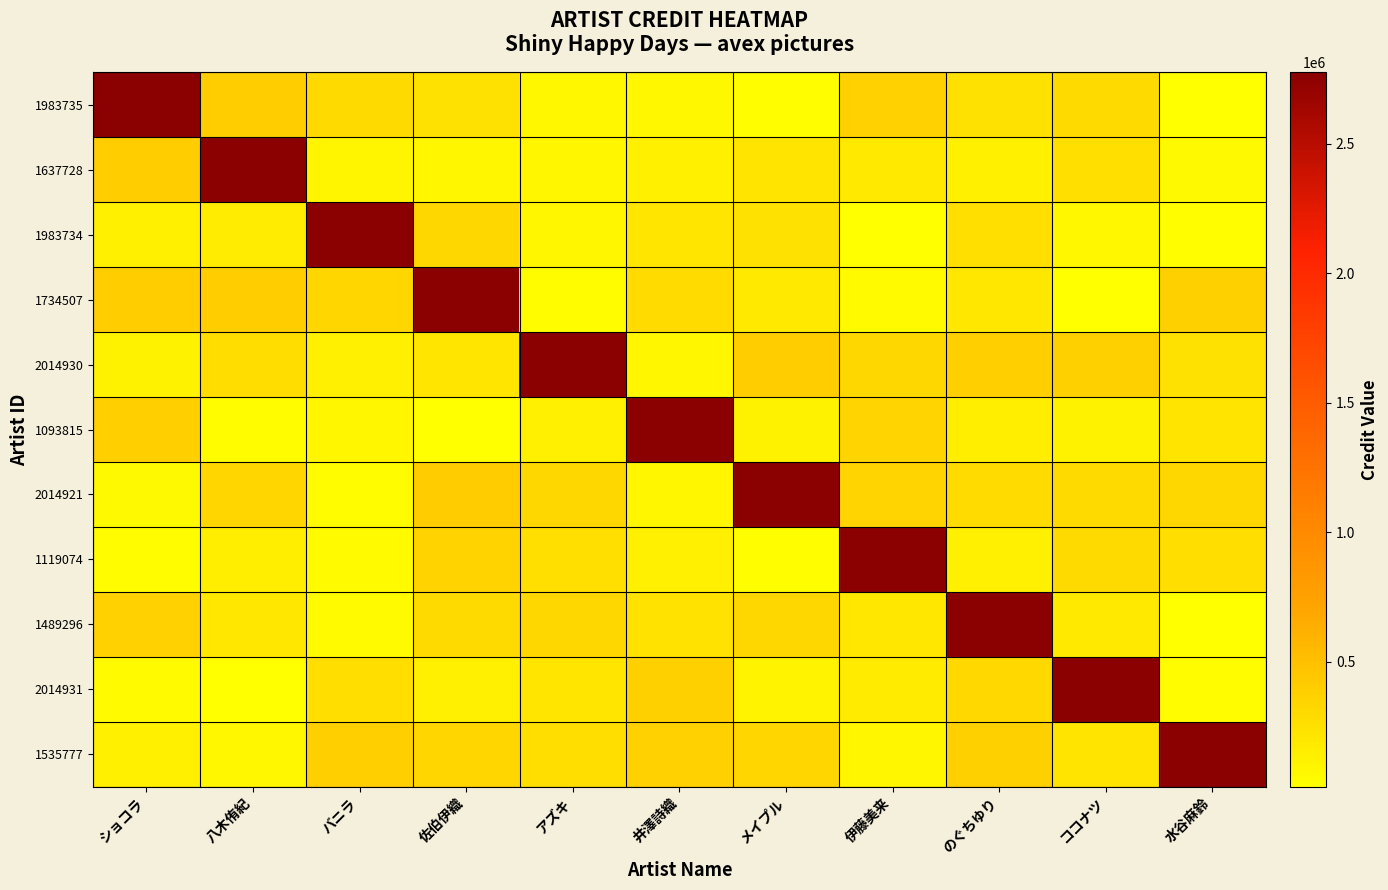

Reading right to left, transcribe all the data shown in this chart.

1983735: 水谷麻鈴=16726.0	ココナツ=297238.4	のぐちゆり=253597.1	伊藤美来=361748.7	メイプル=32026.6	井澤詩織=71976.7	アズキ=71986.6	佐伯伊織=252594.7	バニラ=306998.9	八木侑紀=396242.3	ショコラ=2775681.0
1637728: 水谷麻鈴=65244.0	ココナツ=257978.4	のぐちゆり=127155.8	伊藤美来=184571.5	メイプル=222440.8	井澤詩織=132465.5	アズキ=83160.7	佐伯伊織=82516.2	バニラ=94966.7	八木侑紀=2775681.0	ショコラ=404074.6
1983734: 水谷麻鈴=34869.7	ココナツ=77905.2	のぐちゆり=256220.6	伊藤美来=27280.0	メイプル=250047.1	井澤詩織=218147.6	アズキ=89799.0	佐伯伊織=328698.5	バニラ=2775681.0	八木侑紀=157811.9	ショコラ=127529.4
1734507: 水谷麻鈴=379352.6	ココナツ=22358.4	のぐちゆり=210371.7	伊藤美来=58121.7	メイプル=187920.3	井澤詩織=287511.3	アズキ=48179.7	佐伯伊織=2775681.0	バニラ=338173.5	八木侑紀=402329.2	ショコラ=395496.2
2014930: 水谷麻鈴=252285.2	ココナツ=373439.1	のぐちゆり=391666.2	伊藤美来=324600.7	メイプル=403941.9	井澤詩織=83752.3	アズキ=2775681.0	佐伯伊織=220527.9	バニラ=135513.0	八木侑紀=278652.8	ショコラ=113915.8
1093815: 水谷麻鈴=229760.7	ココナツ=122955.4	のぐちゆり=153891.4	伊藤美来=346472.8	メイプル=119044.3	井澤詩織=2775681.0	アズキ=141070.0	佐伯伊織=26780.9	バニラ=88293.0	八木侑紀=44434.2	ショコラ=384474.9
2014921: 水谷麻鈴=323024.7	ココナツ=305780.3	のぐちゆり=296742.6	伊藤美来=341055.8	メイプル=2775681.0	井澤詩織=89408.0	アズキ=323422.3	佐伯伊織=411001.7	バニラ=38745.6	八木侑紀=335643.6	ショコラ=65827.7
1119074: 水谷麻鈴=268466.5	ココナツ=306024.7	のぐちゆり=141010.0	伊藤美来=2775681.0	メイプル=34260.4	井澤詩織=143341.7	アズキ=262648.3	佐伯伊織=360494.9	バニラ=55604.5	八木侑紀=154590.1	ショコラ=38539.1
1489296: 水谷麻鈴=18698.7	ココナツ=182774.5	のぐちゆり=2775681.0	伊藤美来=209808.0	メイプル=322901.0	井澤詩織=237342.2	アズキ=318746.4	佐伯伊織=299348.8	バニラ=57124.5	八木侑紀=201002.6	ショコラ=370332.1
2014931: 水谷麻鈴=39736.8	ココナツ=2775681.0	のぐちゆり=316610.9	伊藤美来=175773.6	メイプル=110044.5	井澤詩織=378637.0	アズキ=215836.7	佐伯伊織=136592.2	バニラ=267998.5	八木侑紀=21150.9	ショコラ=52349.5
1535777: 水谷麻鈴=2775681.0	ココナツ=228392.2	のぐちゆり=372513.5	伊藤美来=84452.3	メイプル=336245.4	井澤詩織=363904.8	アズキ=266771.7	佐伯伊織=338060.4	バニラ=387667.0	八木侑紀=74109.4	ショコラ=126552.9